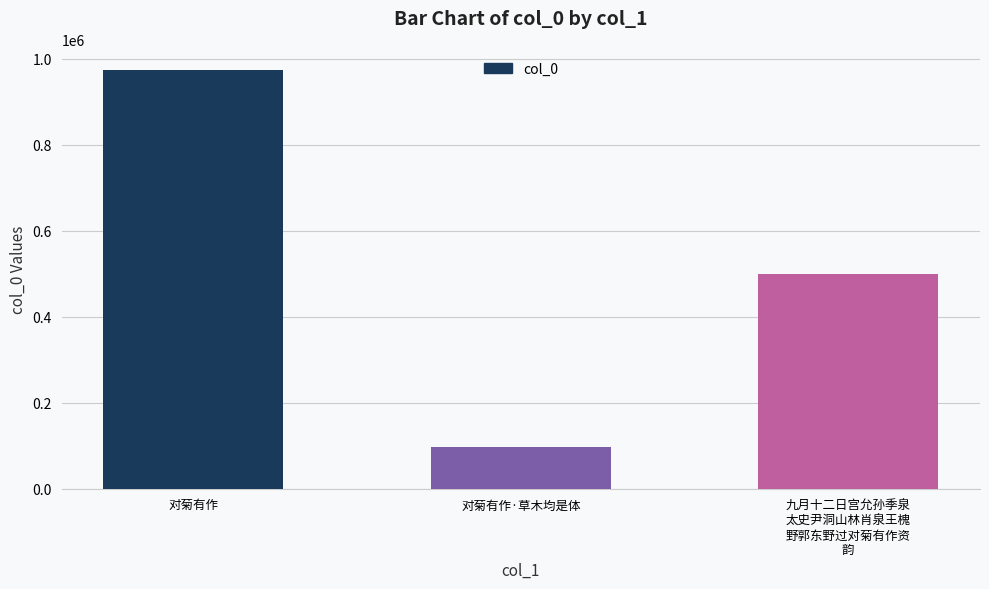

Rank the categories by value from lowest to highest.

对菊有作·草木均是体, 九月十二日宫允孙季泉
太史尹洞山林肖泉王槐
野郭东野过对菊有作资
韵, 对菊有作